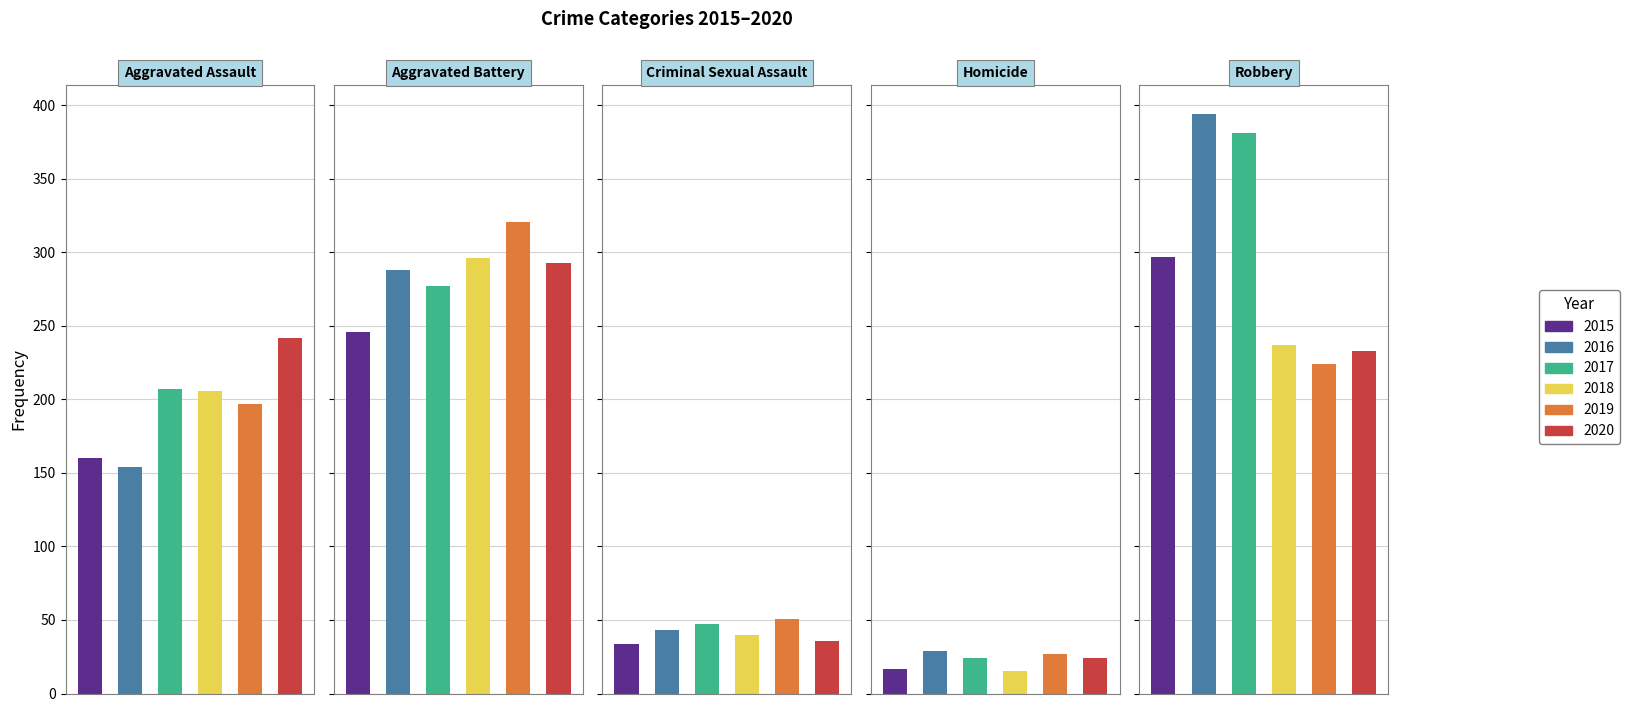

Reading left to right, transcribe all the data shown in this chart.

Aggravated Assault: 2015=160	2016=154	2017=207	2018=206	2019=197	2020=242
Aggravated Battery: 2015=246	2016=288	2017=277	2018=296	2019=321	2020=293
Criminal Sexual Assault: 2015=34	2016=43	2017=47	2018=40	2019=51	2020=36
Homicide: 2015=17	2016=29	2017=24	2018=15	2019=27	2020=24
Robbery: 2015=297	2016=394	2017=381	2018=237	2019=224	2020=233